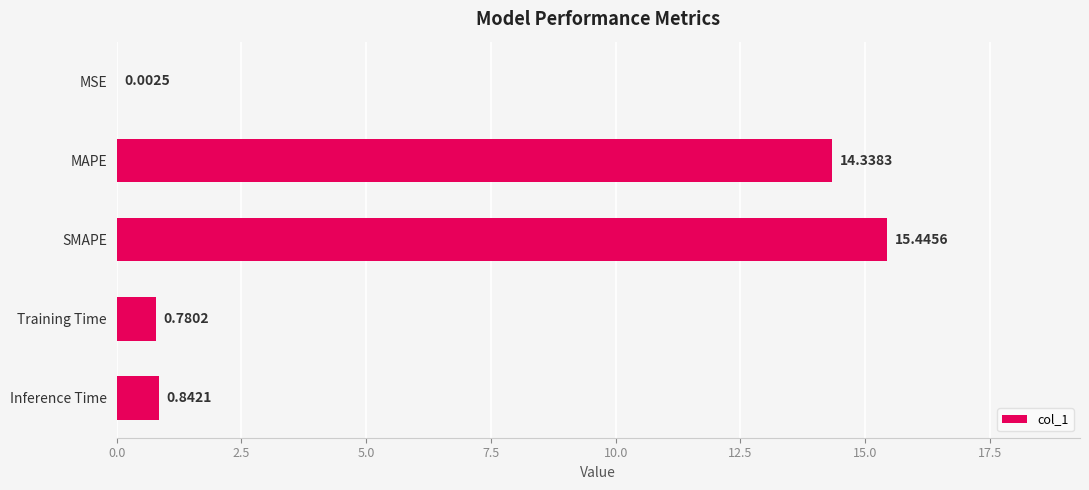

At which category does the chart reach its peak across all series?

SMAPE